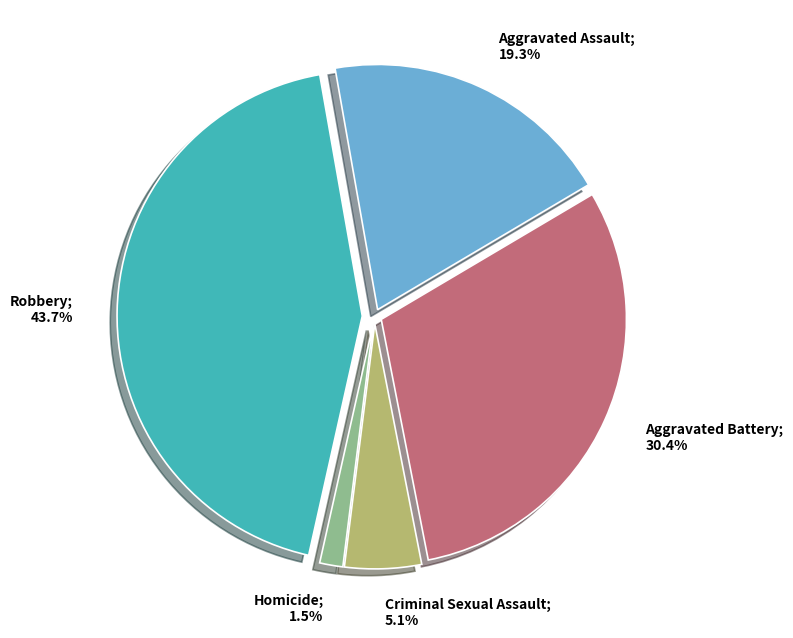

Is it true that Aggravated Assault is 19% of the pie?

True